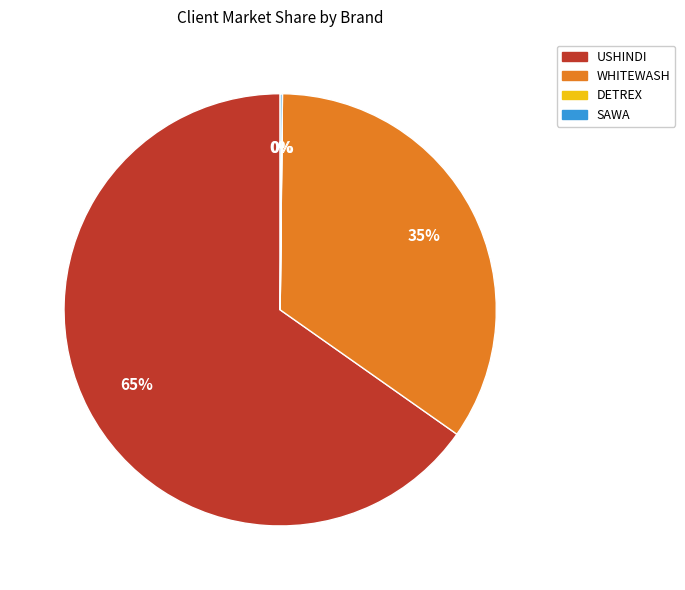

To the nearest percent, what is the average slice percentage?

25%